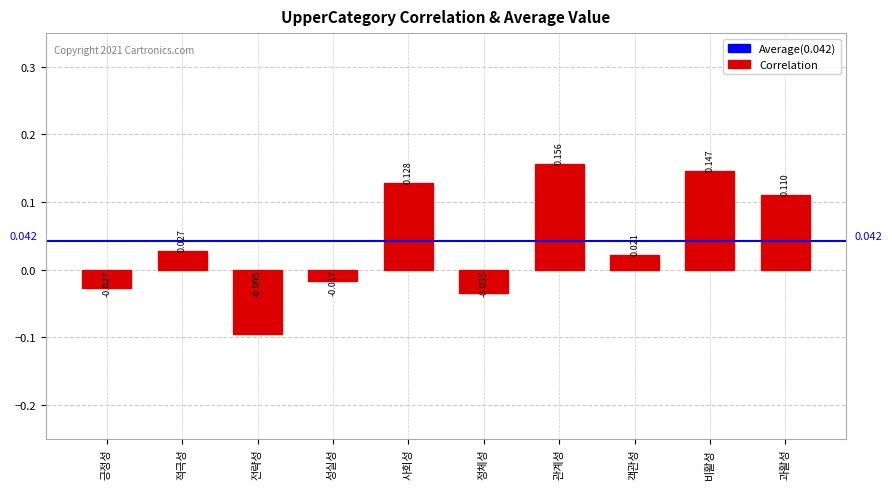

List the labels in order of value, smallest first.

전략성, 정체성, 긍정성, 성실성, 객관성, 적극성, 과활성, 사회성, 비활성, 관계성